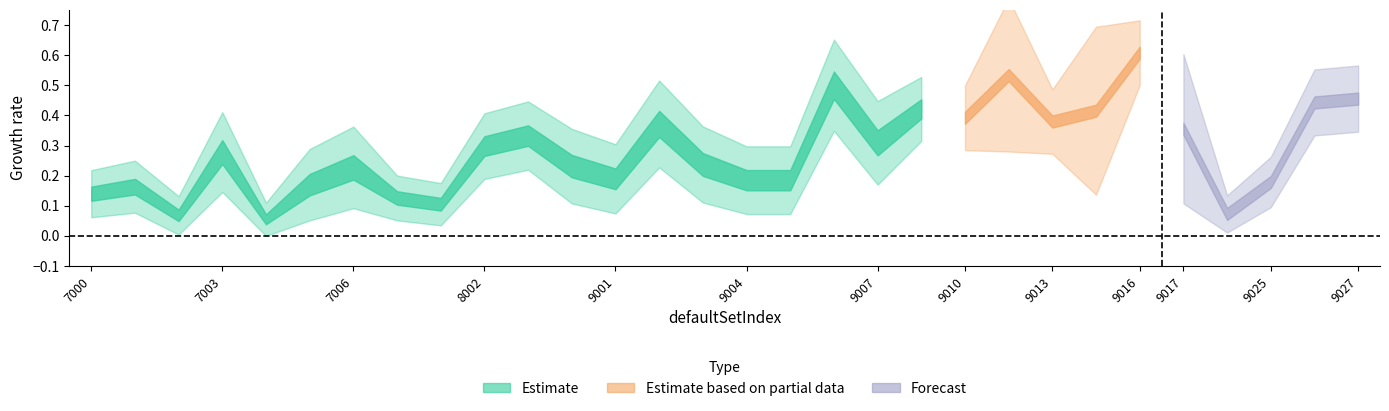

In symmBrokenPct, how many points are lower than both neighbors (excluding endpoints)?

5